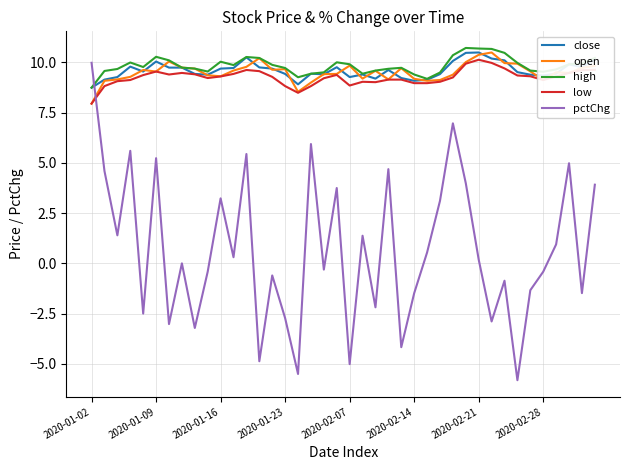

Which series has the largest range (max minus min)?

pctChg